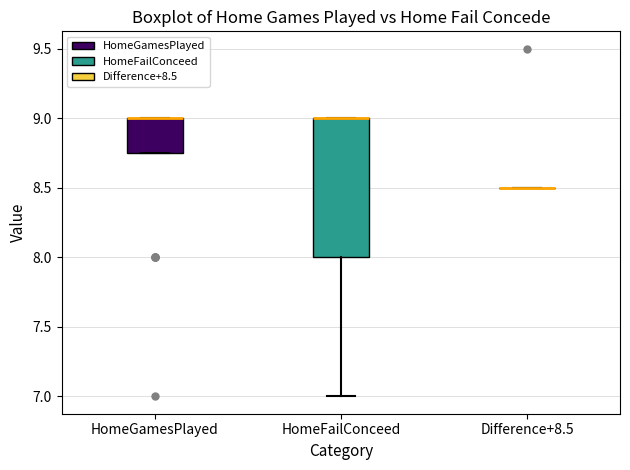

Reading left to right, transcribe this box plot: for each box, give where its median line is, the range the box spans, and where its two whiskers end, as read against the y-axis. The values are not printed on the chart, so give them approximately, as read against the axis.

HomeGamesPlayed: median 9.00 (drawn on the box's upper edge), box 8.75 to 9.00, whiskers 8.75 to 9.00
HomeFailConceed: median 9.00 (drawn on the box's upper edge), box 8.00 to 9.00, whiskers 7.00 to 9.00
Difference+8.5: box collapsed to a line at 8.50, whiskers 8.50 to 8.50